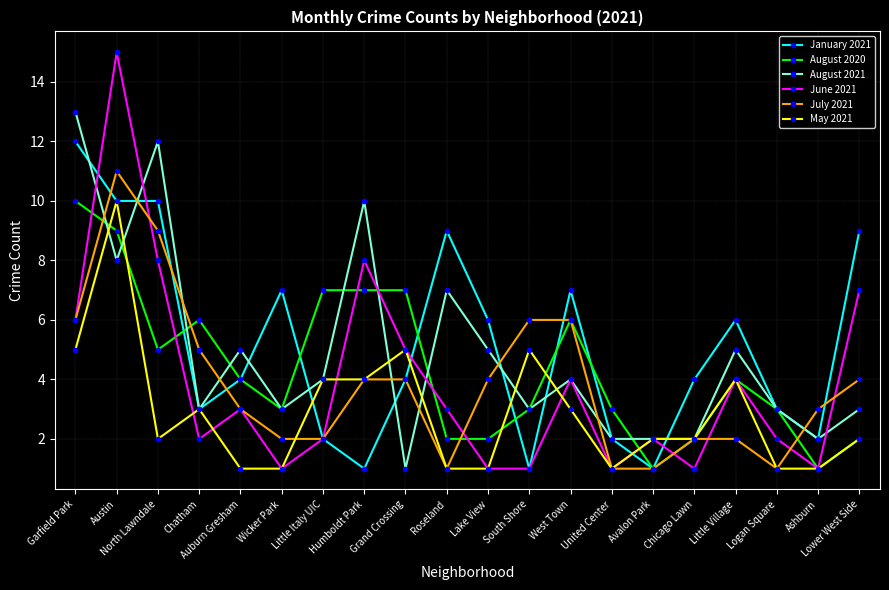

Is it true that May 2021 equals 1 at Wicker Park?

True